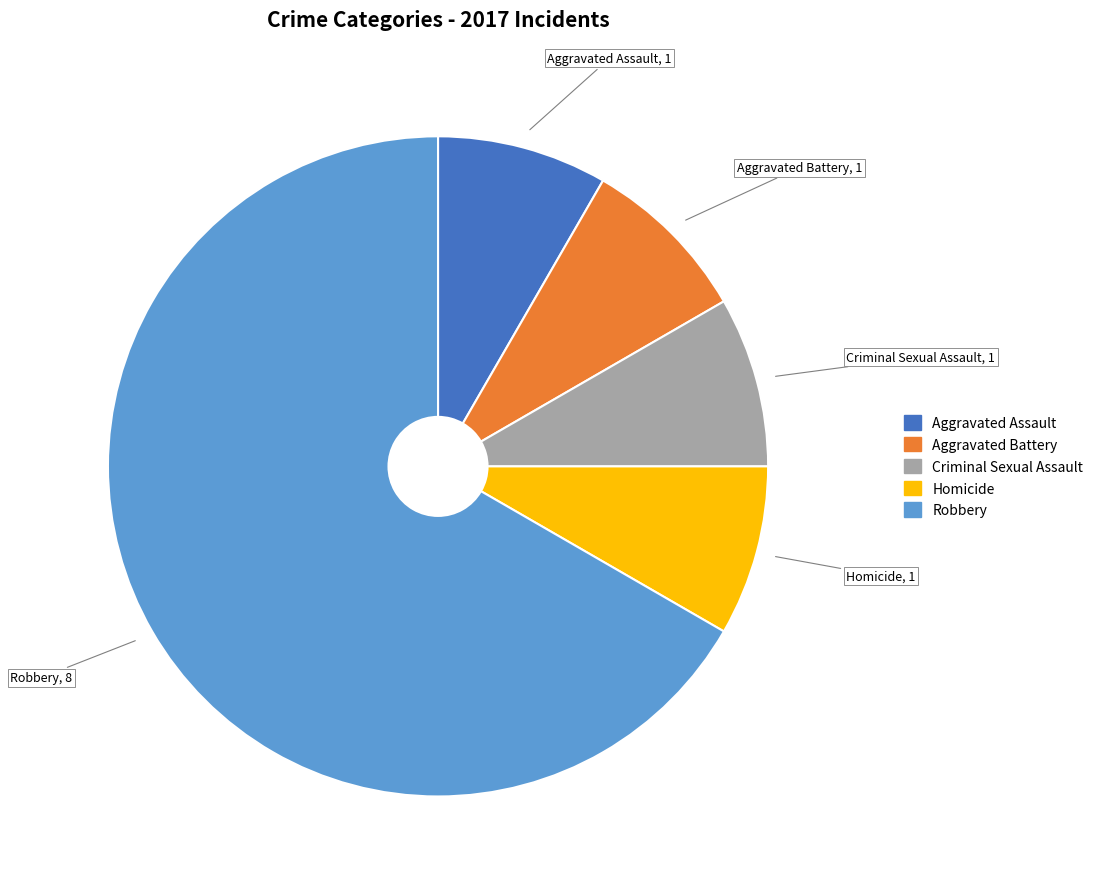

Approximately how many times larger is the value at Aggravated Battery compared to Homicide?

1.0